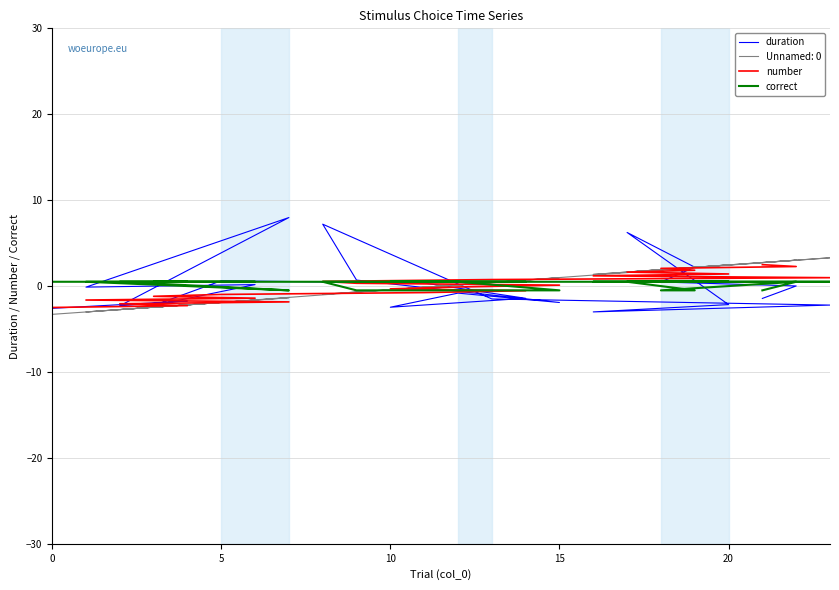

What is the difference between the second highest and minimum values in the correct series?

1.0